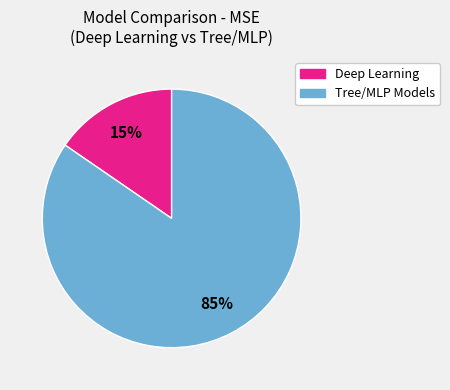

Does any single category account for the majority?

Yes